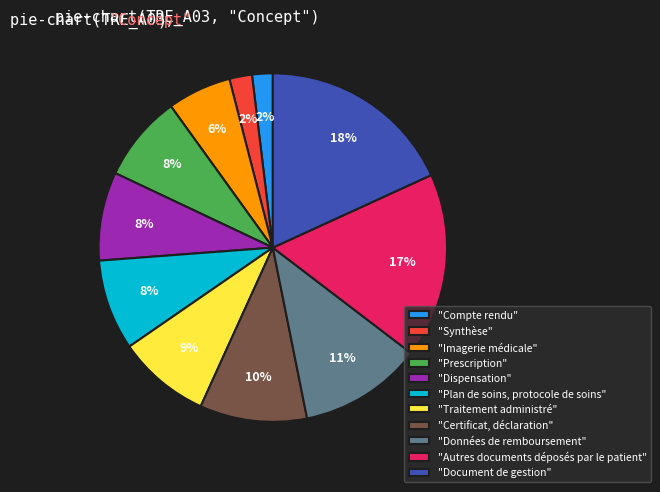

How many slices are in this pie chart?

11